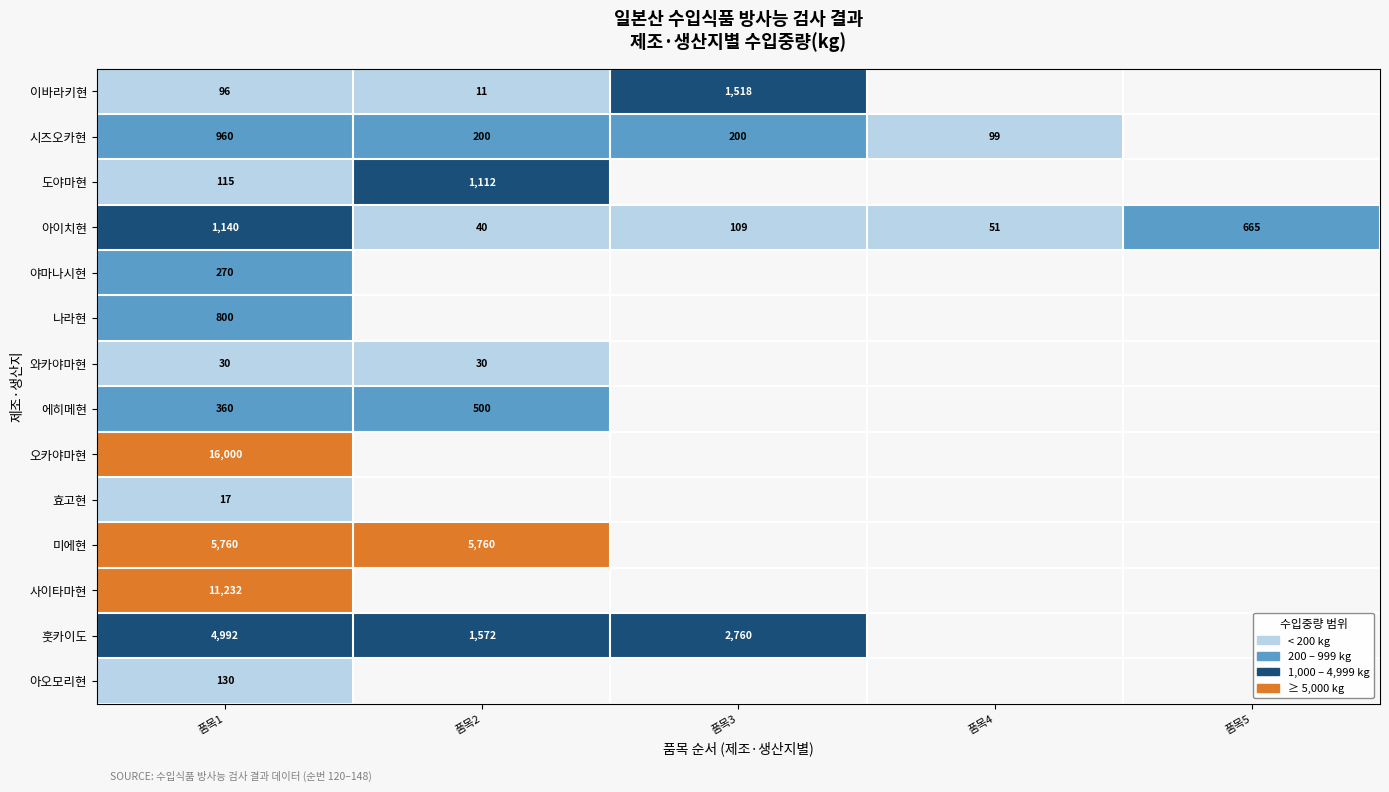

At which category is the sum across all series the highest?

품목1